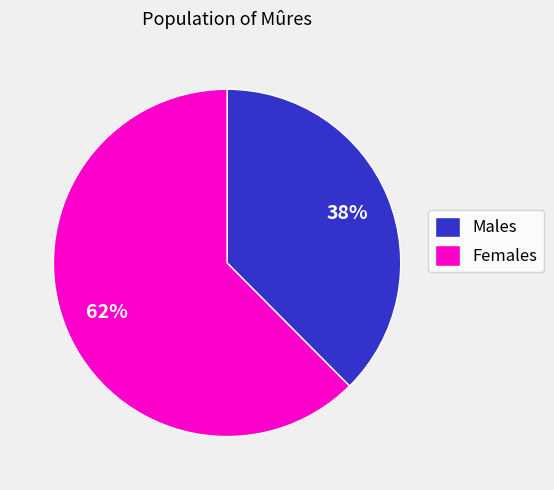

Does any single category account for the majority?

Yes